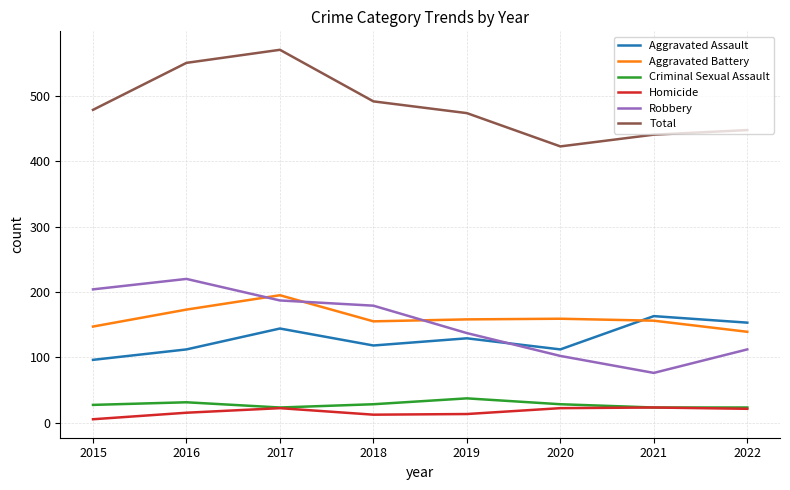

Which series changed the most between 2015 and 2016?

Total